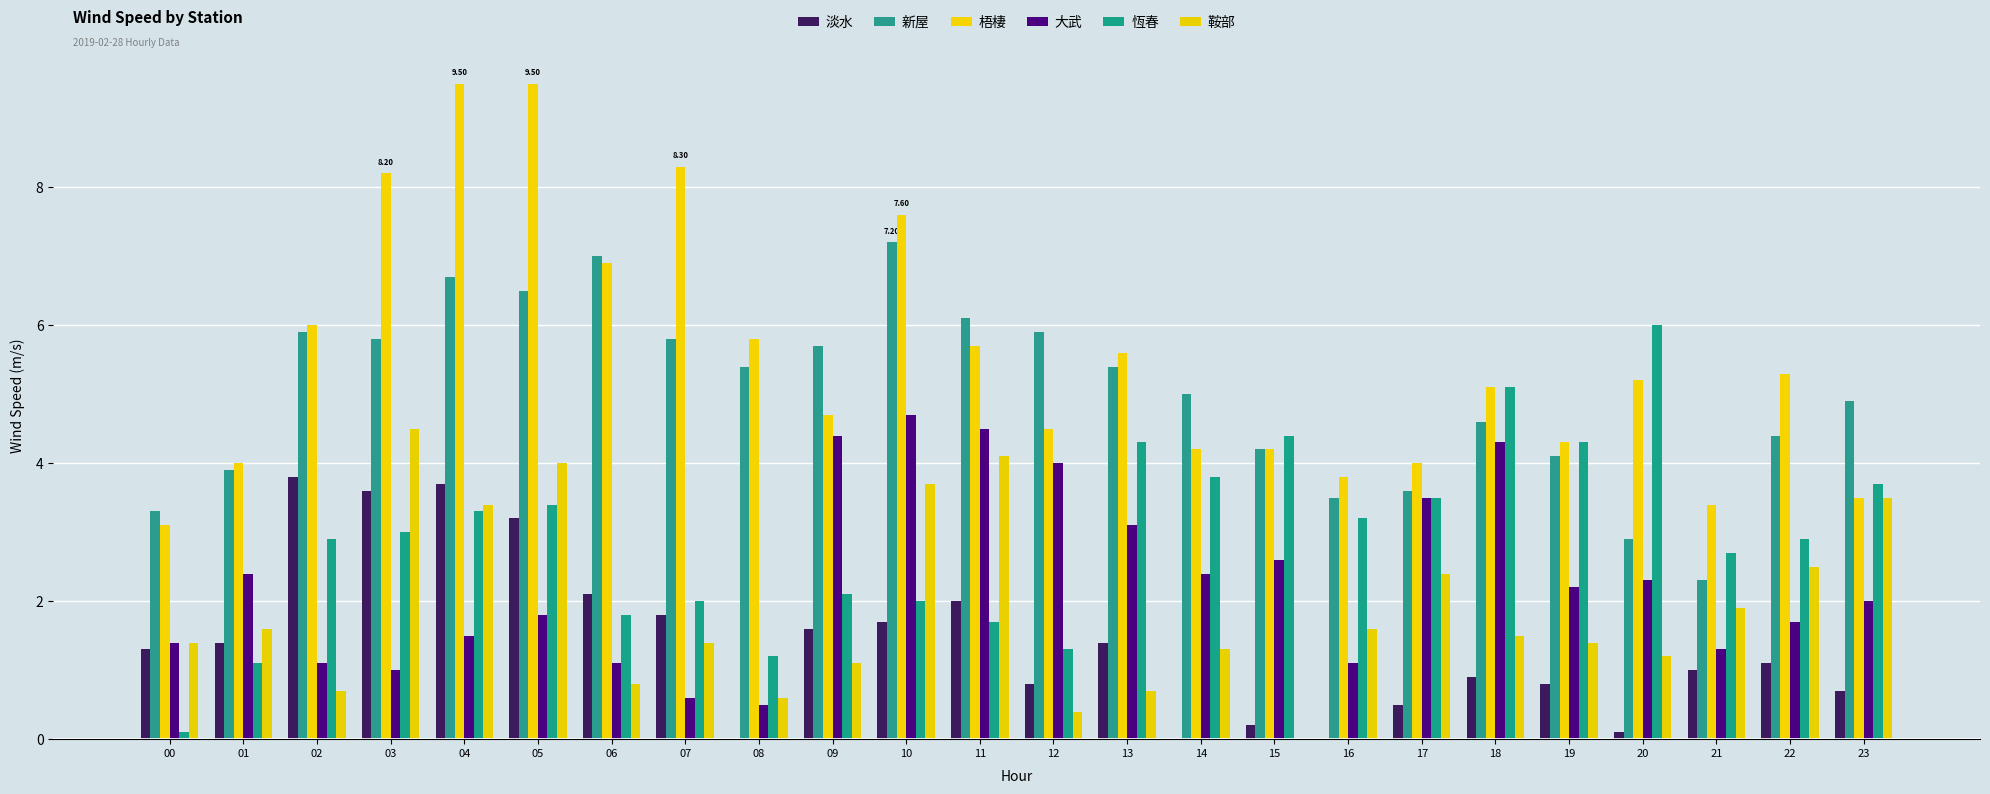

Reading right to left, extract all data points from this chart.

淡水: 23=0.7	22=1.1	21=1.0	20=0.1	19=0.8	18=0.9	17=0.5	16=0.0	15=0.2	14=0.0	13=1.4	12=0.8	11=2.0	10=1.7	09=1.6	08=0.0	07=1.8	06=2.1	05=3.2	04=3.7	03=3.6	02=3.8	01=1.4	00=1.3
新屋: 23=4.9	22=4.4	21=2.3	20=2.9	19=4.1	18=4.6	17=3.6	16=3.5	15=4.2	14=5.0	13=5.4	12=5.9	11=6.1	10=7.2	09=5.7	08=5.4	07=5.8	06=7.0	05=6.5	04=6.7	03=5.8	02=5.9	01=3.9	00=3.3
梧棲: 23=3.5	22=5.3	21=3.4	20=5.2	19=4.3	18=5.1	17=4.0	16=3.8	15=4.2	14=4.2	13=5.6	12=4.5	11=5.7	10=7.6	09=4.7	08=5.8	07=8.3	06=6.9	05=9.5	04=9.5	03=8.2	02=6.0	01=4.0	00=3.1
大武: 23=2.0	22=1.7	21=1.3	20=2.3	19=2.2	18=4.3	17=3.5	16=1.1	15=2.6	14=2.4	13=3.1	12=4.0	11=4.5	10=4.7	09=4.4	08=0.5	07=0.6	06=1.1	05=1.8	04=1.5	03=1.0	02=1.1	01=2.4	00=1.4
恆春: 23=3.7	22=2.9	21=2.7	20=6.0	19=4.3	18=5.1	17=3.5	16=3.2	15=4.4	14=3.8	13=4.3	12=1.3	11=1.7	10=2.0	09=2.1	08=1.2	07=2.0	06=1.8	05=3.4	04=3.3	03=3.0	02=2.9	01=1.1	00=0.1
鞍部: 23=3.5	22=2.5	21=1.9	20=1.2	19=1.4	18=1.5	17=2.4	16=1.6	15=0.0	14=1.3	13=0.7	12=0.4	11=4.1	10=3.7	09=1.1	08=0.6	07=1.4	06=0.8	05=4.0	04=3.4	03=4.5	02=0.7	01=1.6	00=1.4